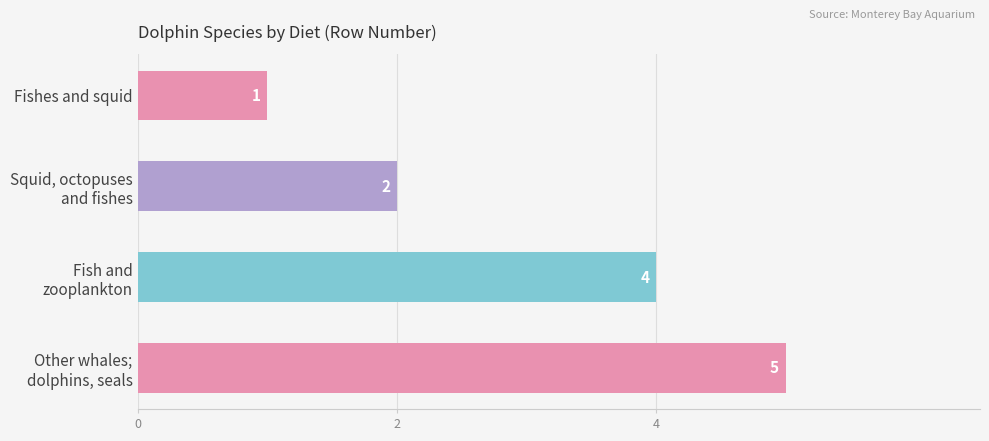

Reading top to bottom, extract all data points from this chart.

1	2	4	5